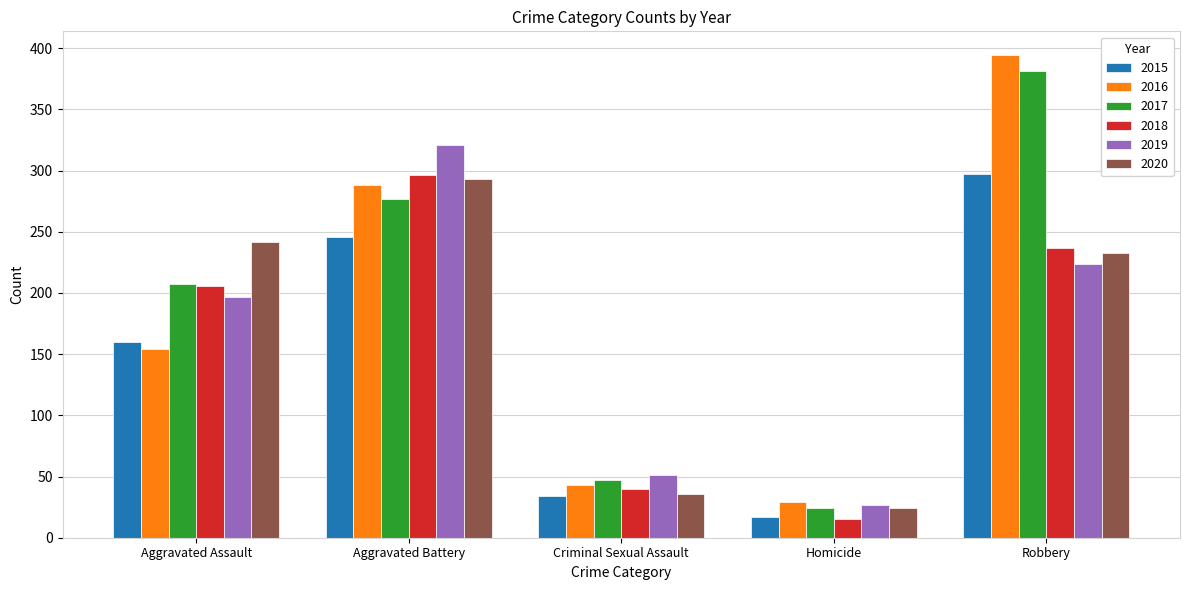

How many bars are there in each group?

6